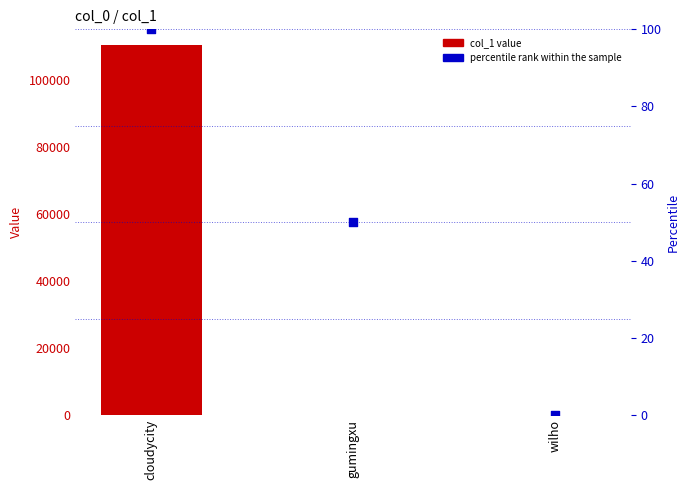

What are all the series names shown in the legend?

col_1 value, percentile rank within the sample